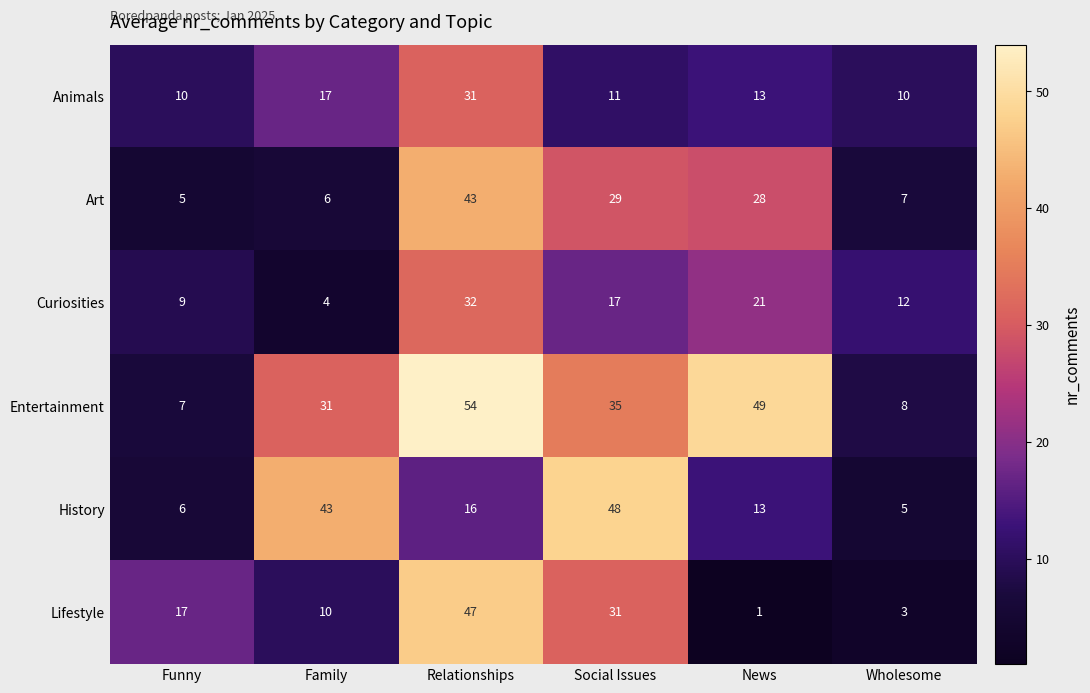

Is it true that Curiosities equals 24 at Social Issues?

False